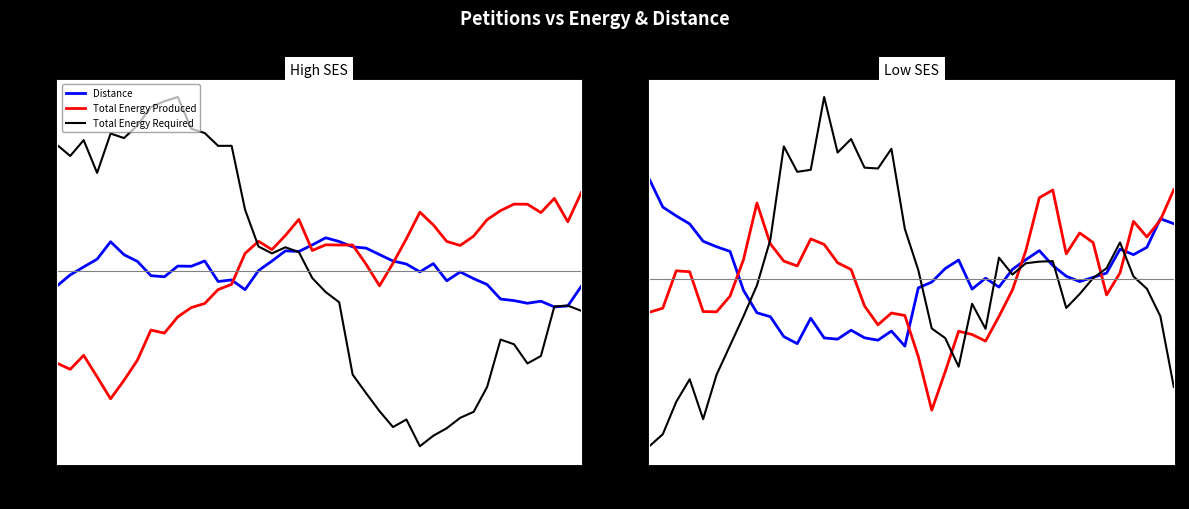

What is the label of the 10th point from the left?

10